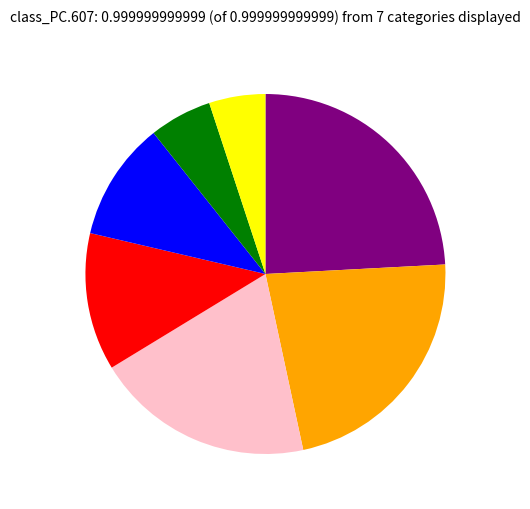

Rank the categories by value from lowest to highest.

9, 0, 19, 22, 35, 40, 43